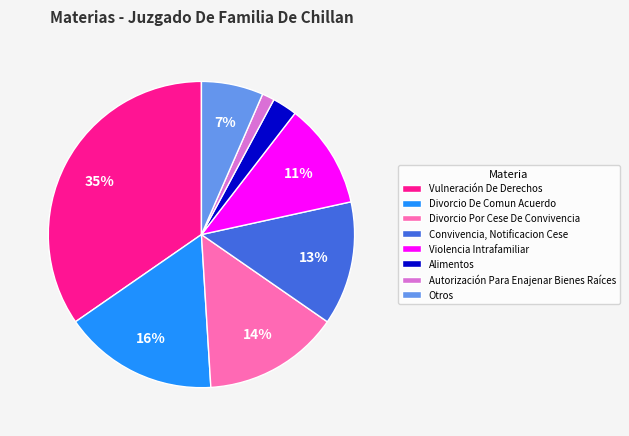

How many slices are in this pie chart?

8